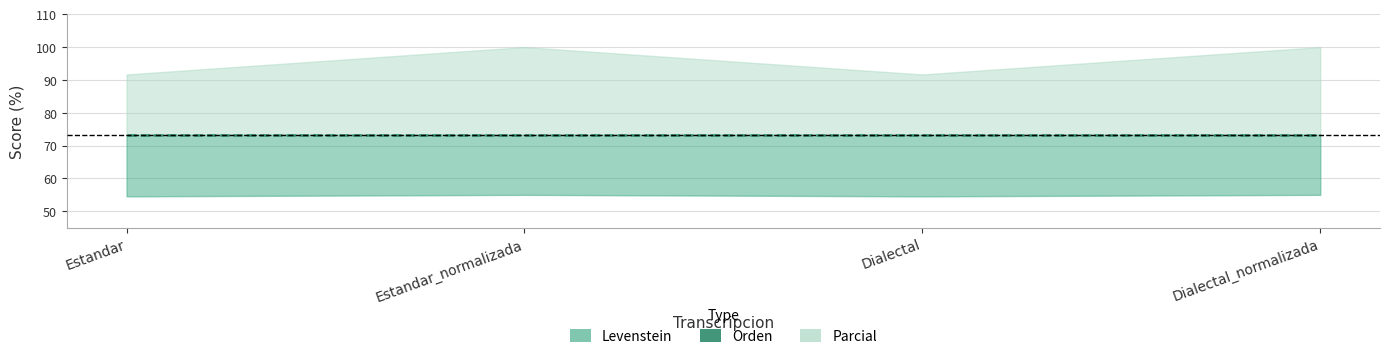

Reading left to right, transcribe all the data shown in this chart.

Levenstein: Estandar=54.5	Estandar_normalizada=55.0	Dialectal=54.5	Dialectal_normalizada=55.0
Orden: Estandar=73.3	Estandar_normalizada=73.3	Dialectal=73.3	Dialectal_normalizada=73.3
Parcial: Estandar=91.7	Estandar_normalizada=100.0	Dialectal=91.7	Dialectal_normalizada=100.0